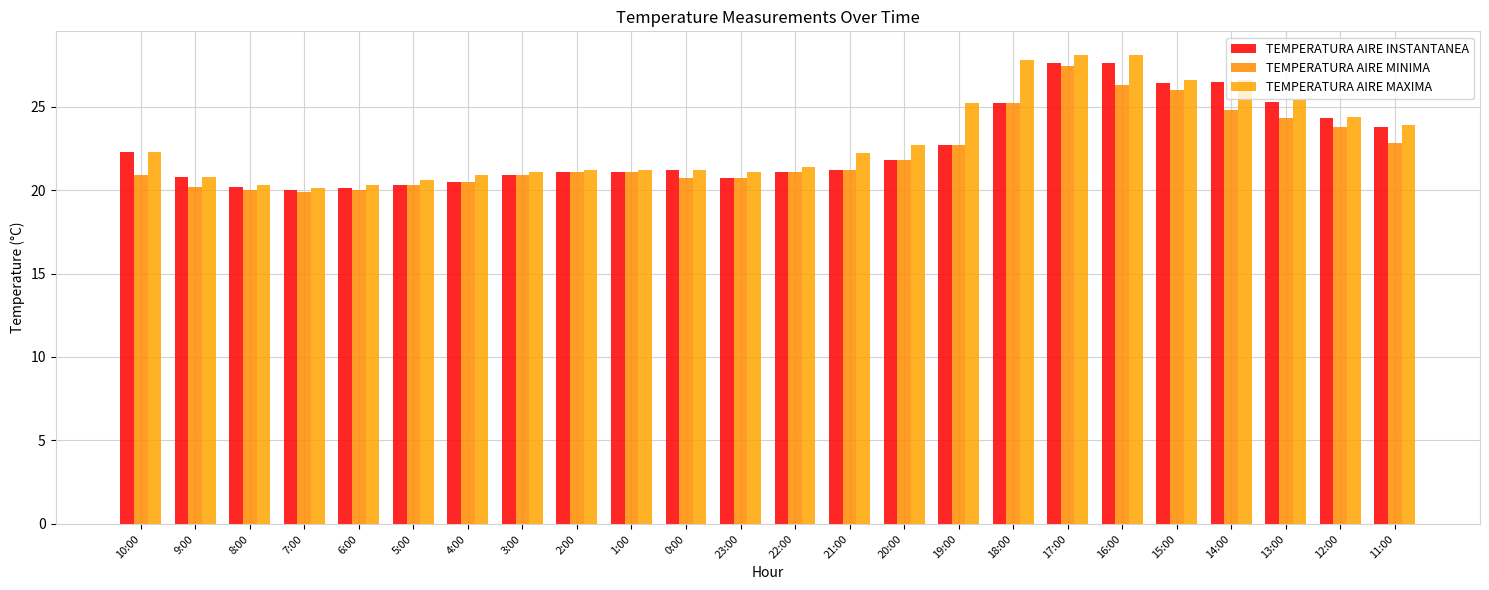

What is the maximum value shown in the chart?

28.1